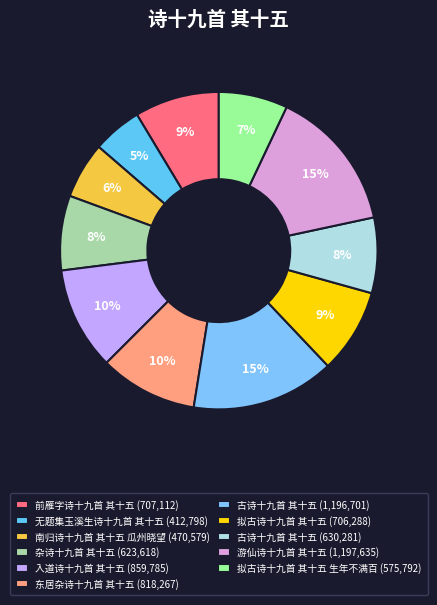

Count the number of slices in the pie.

11